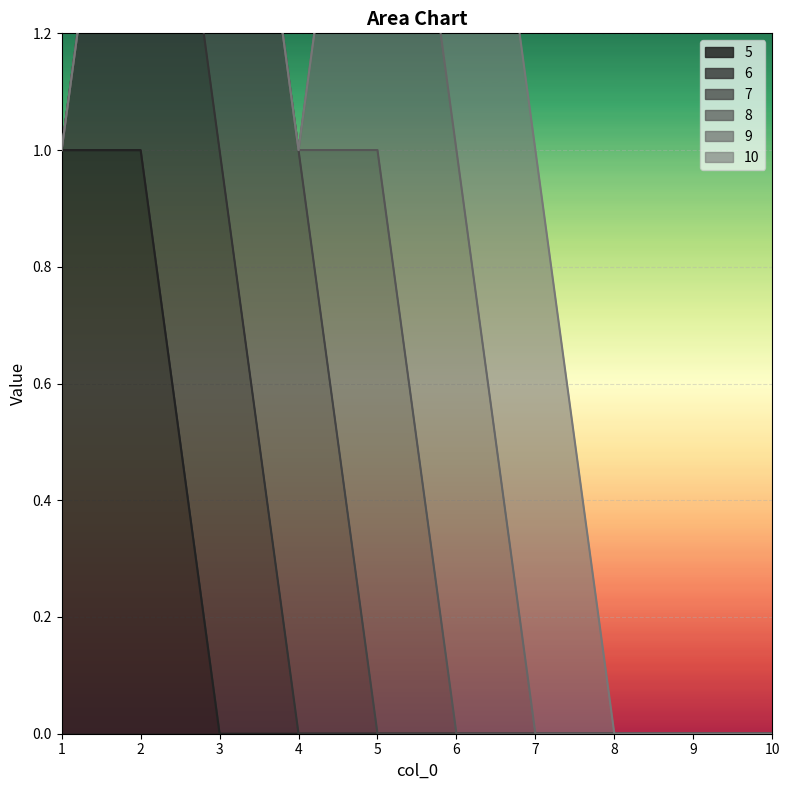

What is the spread (max minus min) of values at 4?

1